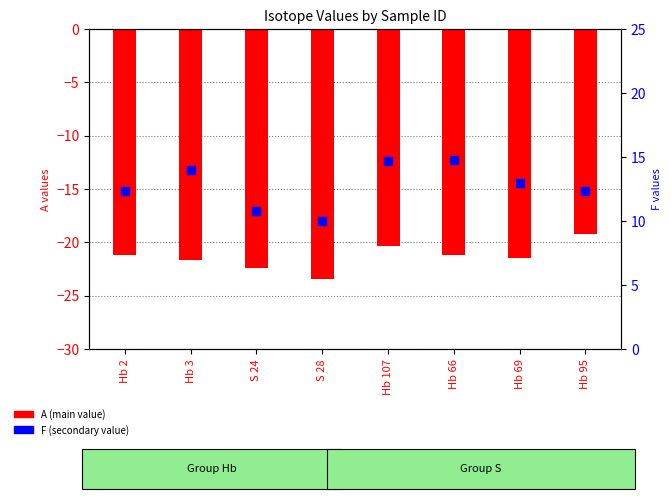

What is the total value across all series at Hb 95?

-6.9